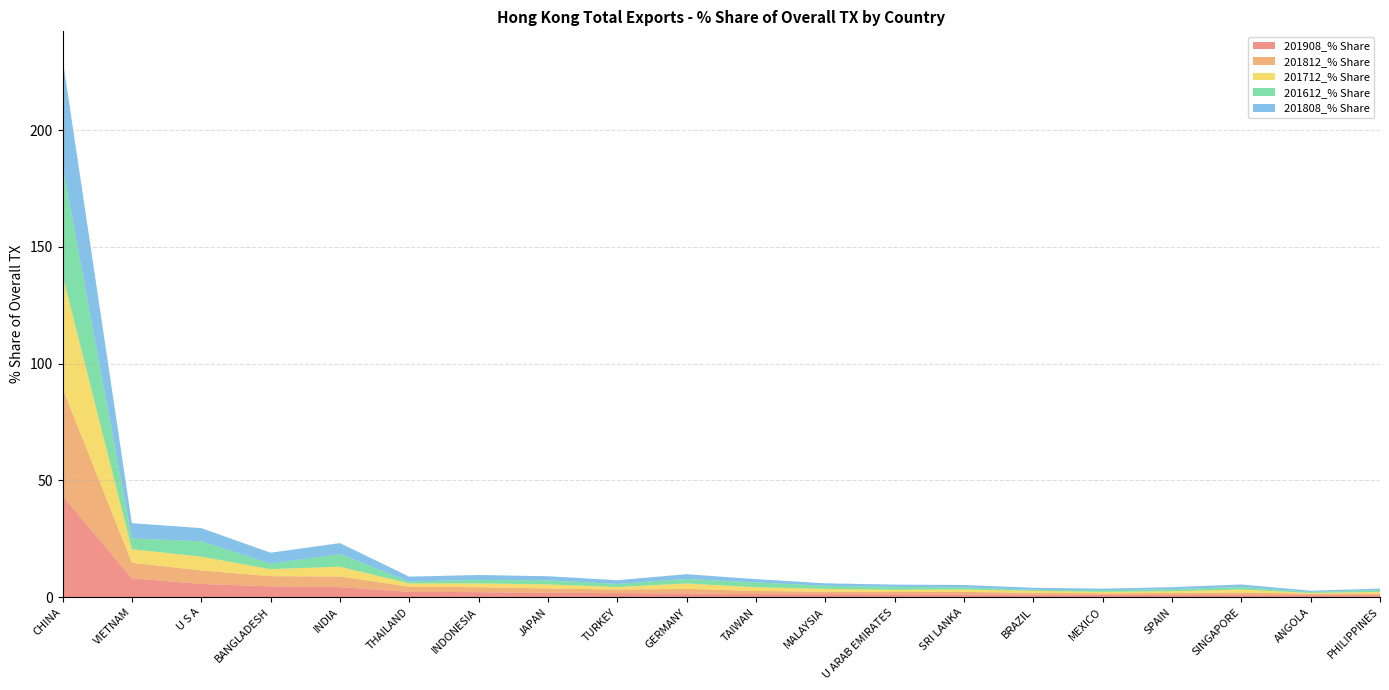

Reading left to right, transcribe all the data shown in this chart.

201908_% Share: CHINA=43.4	VIETNAM=8.1	U S A=5.7	BANGLADESH=4.6	INDIA=4.3	THAILAND=2.3	INDONESIA=2.2	JAPAN=1.9	TURKEY=1.7	GERMANY=1.6	TAIWAN=1.3	MALAYSIA=1.3	U ARAB EMIRATES=1.3	SRI LANKA=1.2	BRAZIL=1.1	MEXICO=1.0	SPAIN=1.0	SINGAPORE=0.9	ANGOLA=0.9	PHILIPPINES=0.9
201812_% Share: CHINA=46.1	VIETNAM=6.7	U S A=5.8	BANGLADESH=4.3	INDIA=4.5	THAILAND=2.2	INDONESIA=2.1	JAPAN=1.9	TURKEY=1.5	GERMANY=1.9	TAIWAN=1.3	MALAYSIA=1.0	U ARAB EMIRATES=0.9	SRI LANKA=1.0	BRAZIL=0.8	MEXICO=0.6	SPAIN=0.8	SINGAPORE=1.1	ANGOLA=0.6	PHILIPPINES=0.7
201712_% Share: CHINA=48.3	VIETNAM=5.8	U S A=5.9	BANGLADESH=3.0	INDIA=4.2	THAILAND=1.4	INDONESIA=1.6	JAPAN=1.8	TURKEY=1.1	GERMANY=2.3	TAIWAN=1.6	MALAYSIA=1.2	U ARAB EMIRATES=1.0	SRI LANKA=1.0	BRAZIL=0.8	MEXICO=0.7	SPAIN=0.7	SINGAPORE=1.3	ANGOLA=0.3	PHILIPPINES=0.7
201612_% Share: CHINA=47.0	VIETNAM=4.6	U S A=6.6	BANGLADESH=2.4	INDIA=5.4	THAILAND=0.8	INDONESIA=1.5	JAPAN=1.7	TURKEY=1.3	GERMANY=2.0	TAIWAN=2.1	MALAYSIA=1.3	U ARAB EMIRATES=1.3	SRI LANKA=0.9	BRAZIL=0.5	MEXICO=0.7	SPAIN=0.9	SINGAPORE=1.1	ANGOLA=0.5	PHILIPPINES=0.8
201808_% Share: CHINA=45.9	VIETNAM=6.5	U S A=5.7	BANGLADESH=4.7	INDIA=4.7	THAILAND=2.1	INDONESIA=2.1	JAPAN=1.7	TURKEY=1.6	GERMANY=2.0	TAIWAN=1.4	MALAYSIA=1.1	U ARAB EMIRATES=0.9	SRI LANKA=1.0	BRAZIL=0.9	MEXICO=0.6	SPAIN=0.9	SINGAPORE=1.1	ANGOLA=0.5	PHILIPPINES=0.6